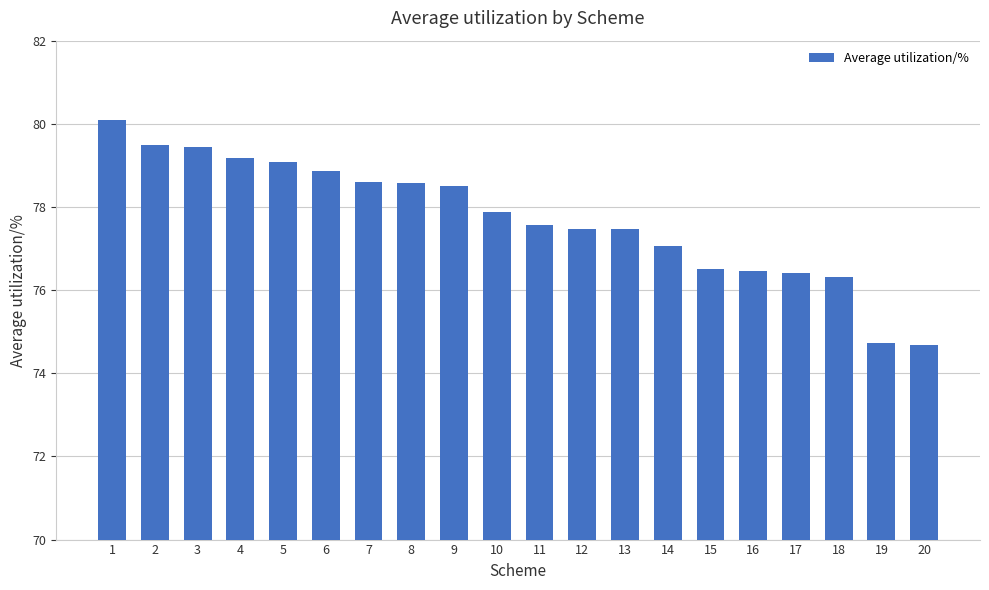

The value at 8 is 113.1. True or false?

False